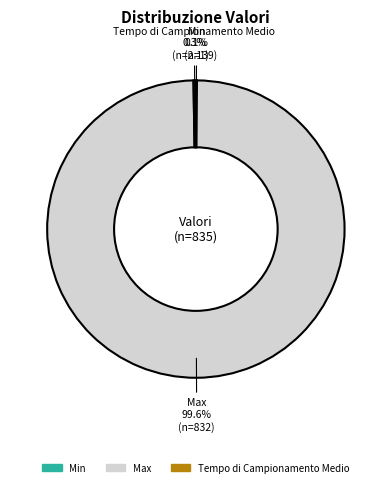

Which slice represents more than half of the pie?

Max